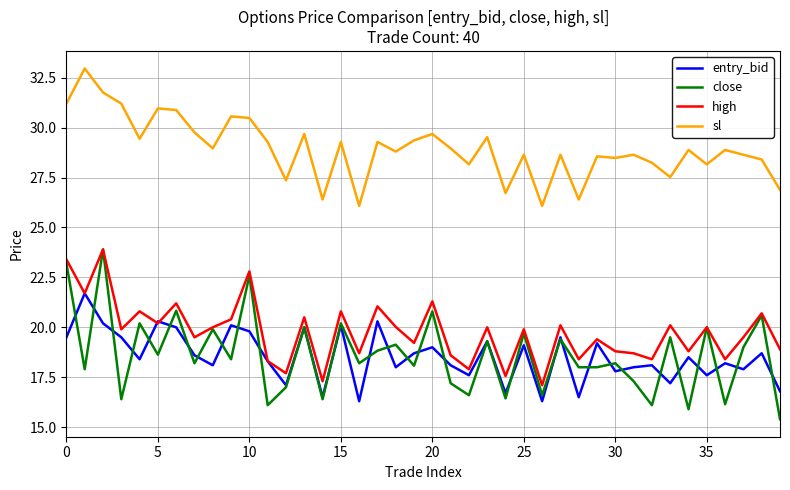

Which series has the largest total across all categories?

sl